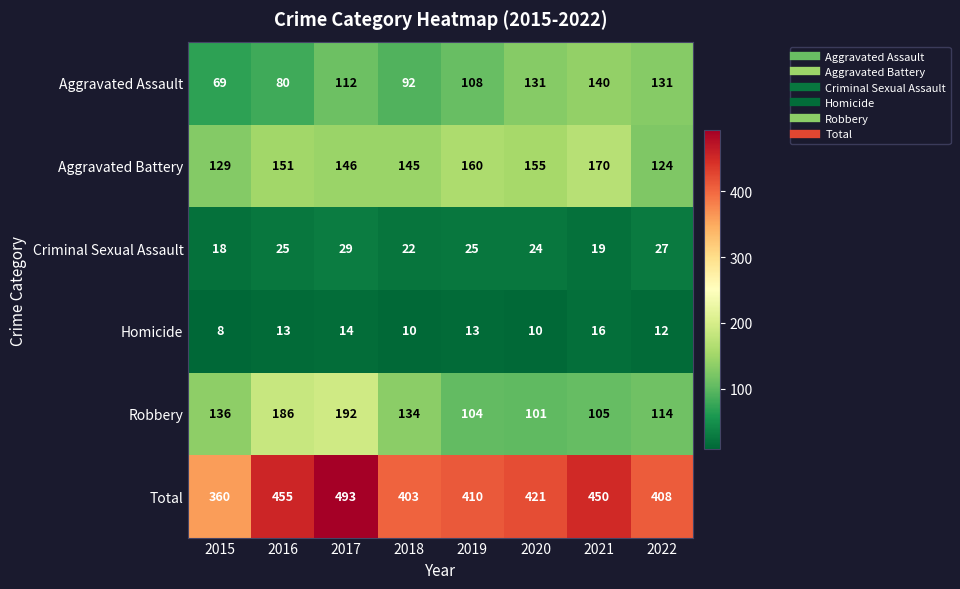

At which category is the sum across all series the highest?

2017